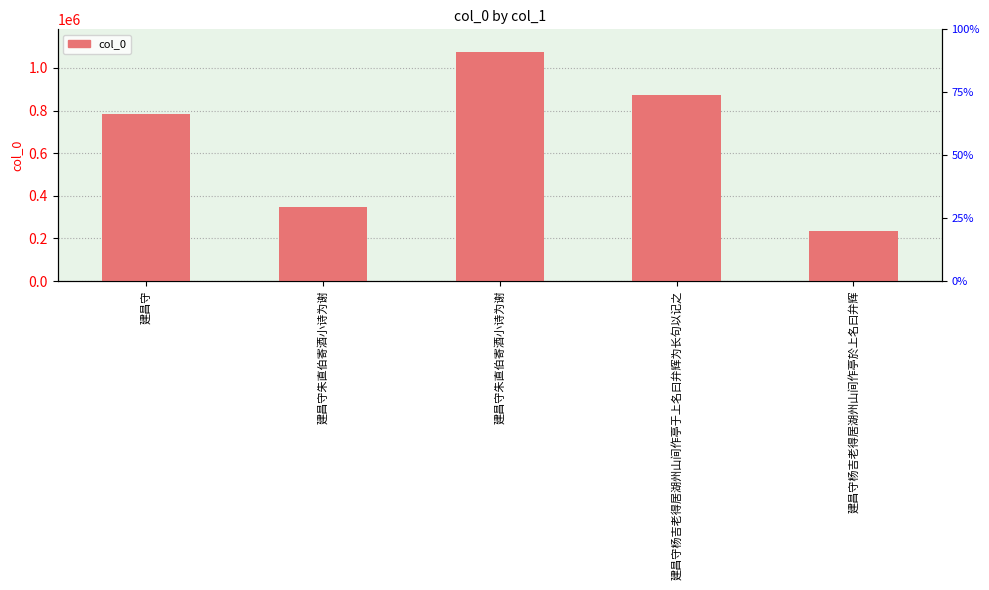

What is the ratio of the value at 建昌守朱直伯寄酒小诗为谢 to the value at 建昌守朱直伯寄酒小诗为谢?

3.1